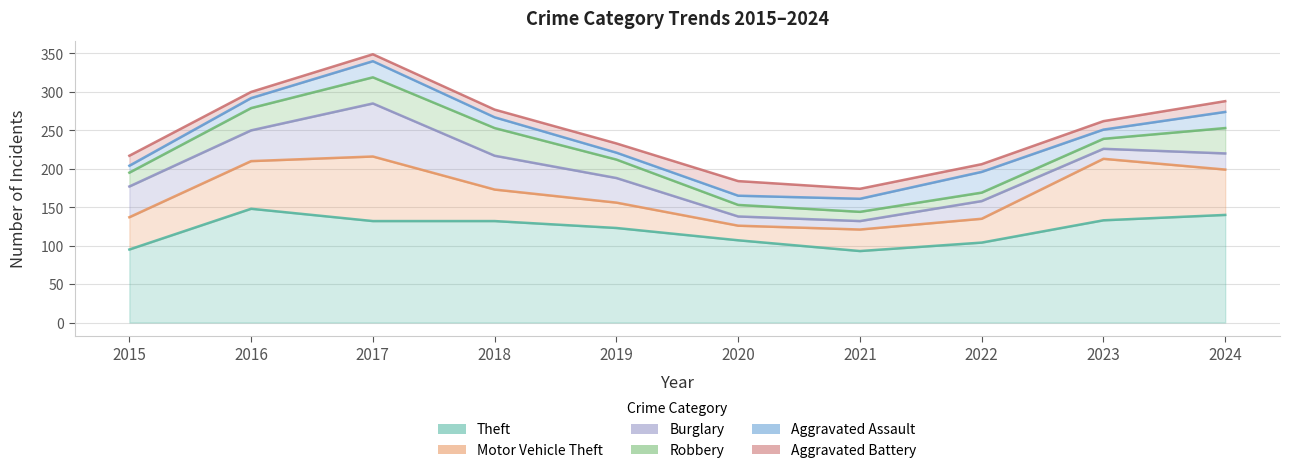

What value does the Aggravated Battery series have at 2018, to the nearest 5?

10